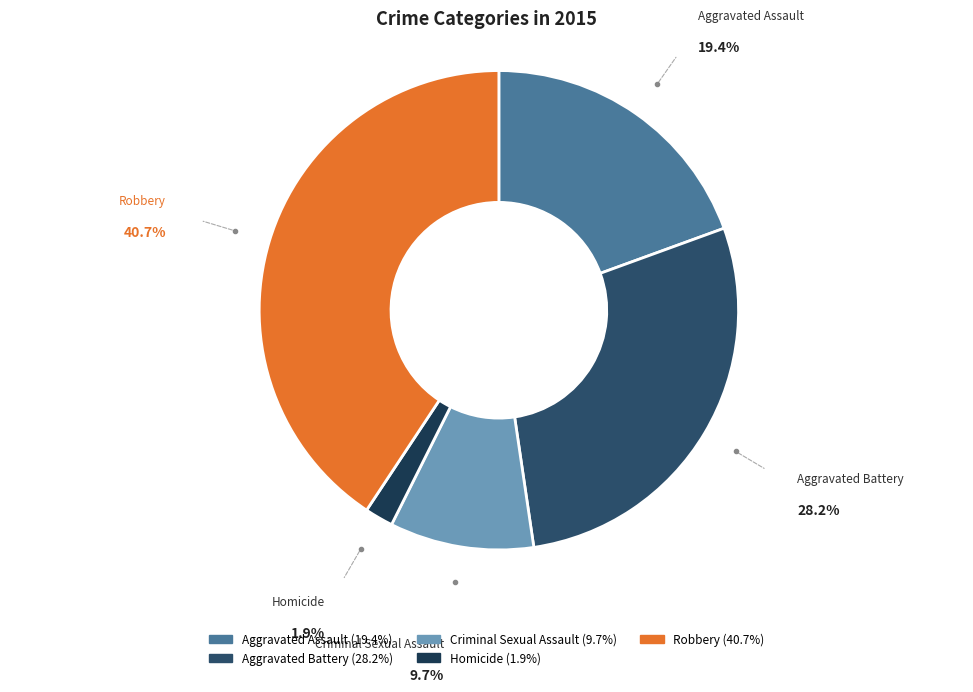

Which category has the smallest portion of the pie?

Homicide